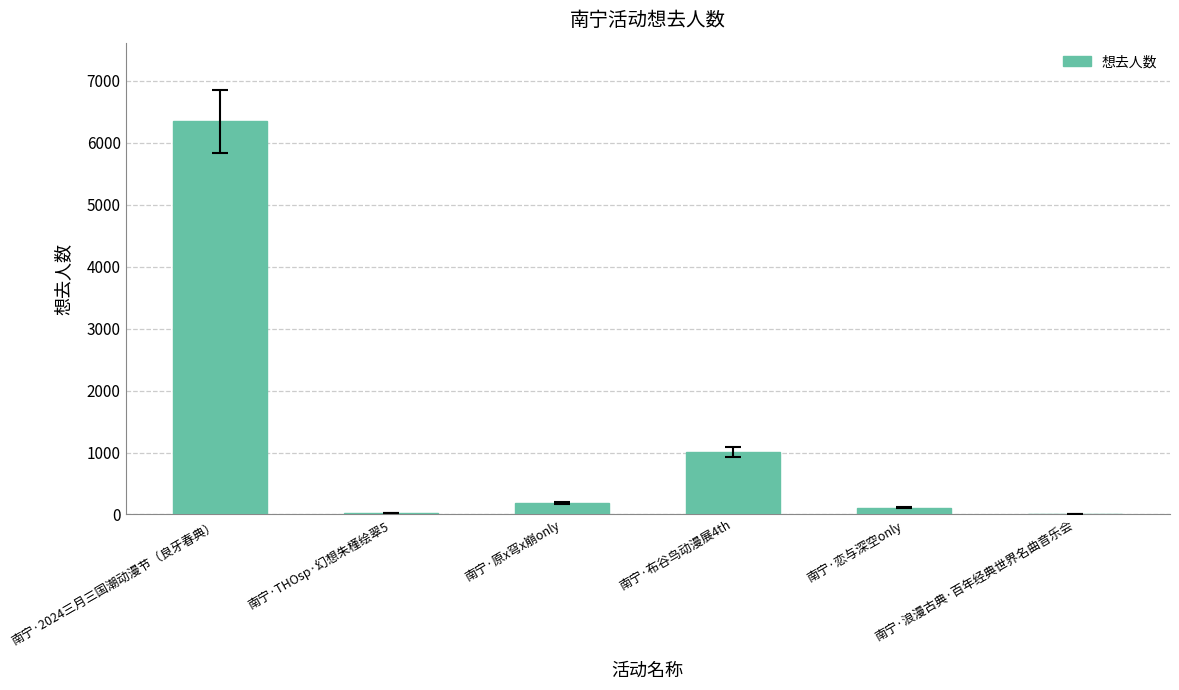

What is the sum of all values?

7682